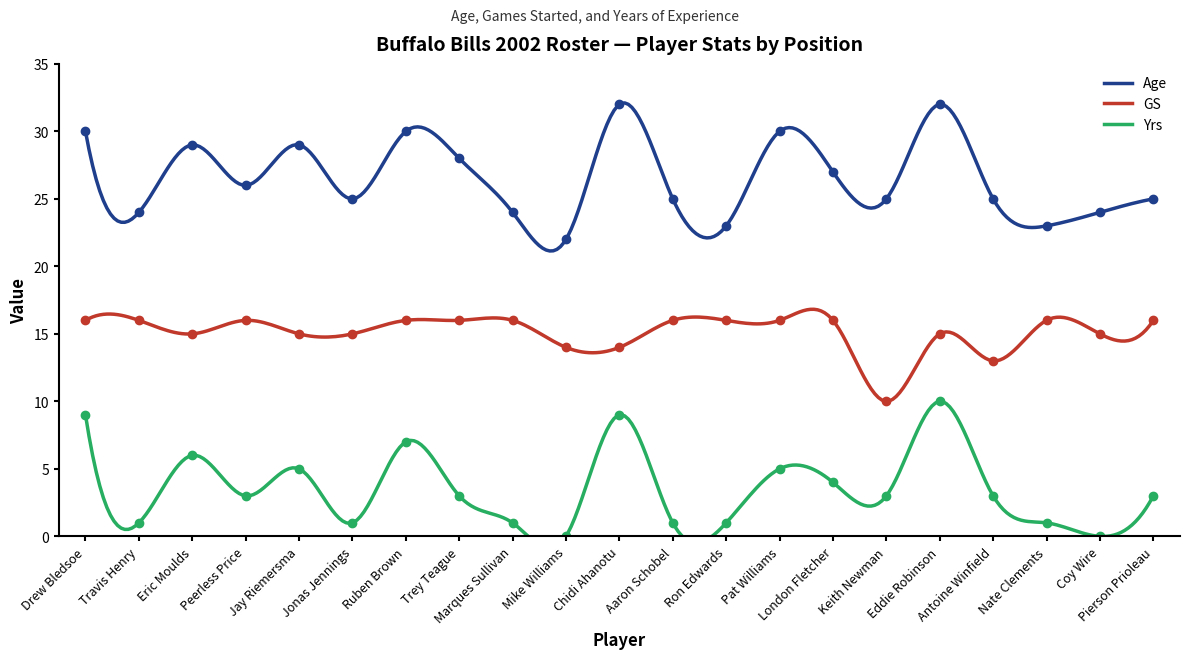

The Yrs series shows 5 at Jay Riemersma. True or false?

True